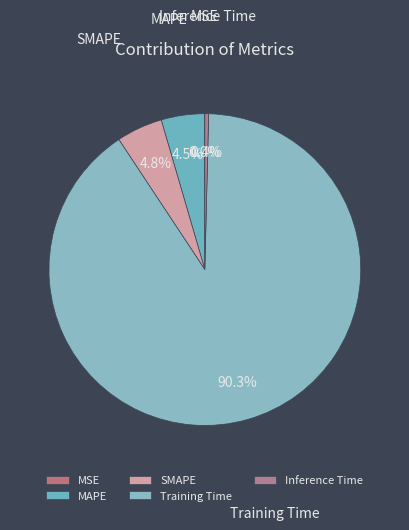

Which has a higher value, MAPE or Inference Time?

MAPE